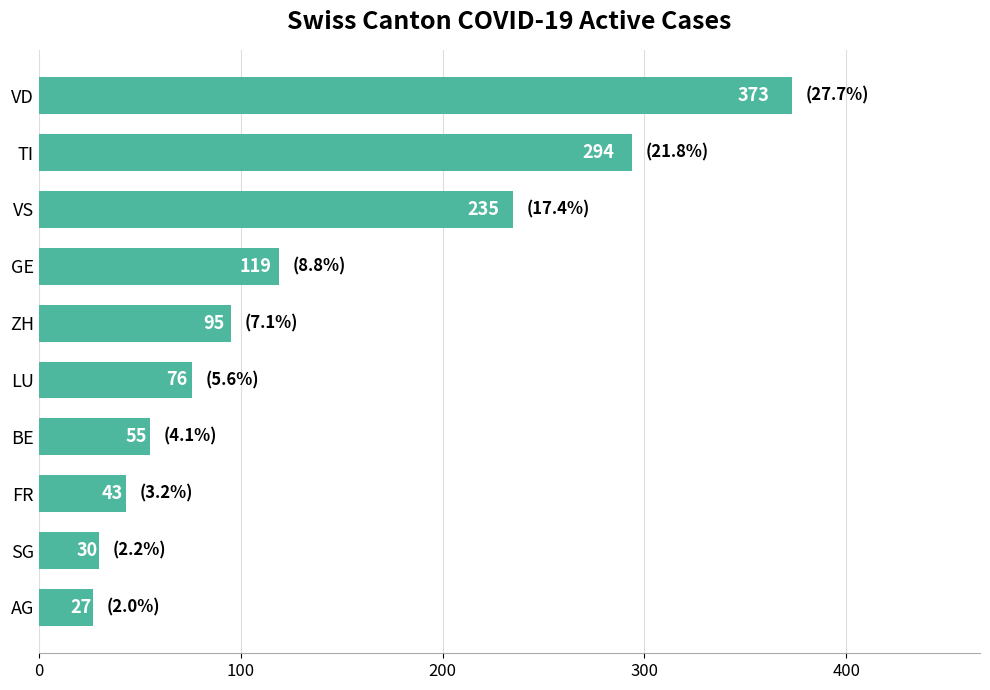

How many values are below 95?

5